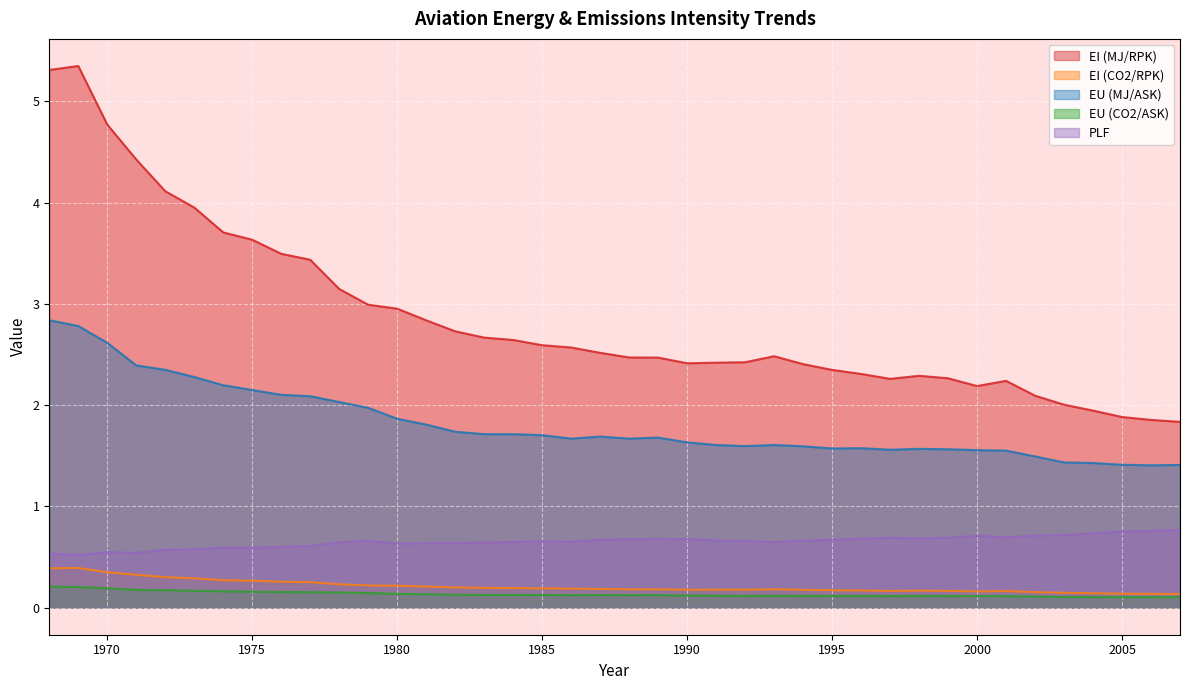

What is the difference between the maximum and minimum values in the PLF series?

0.2